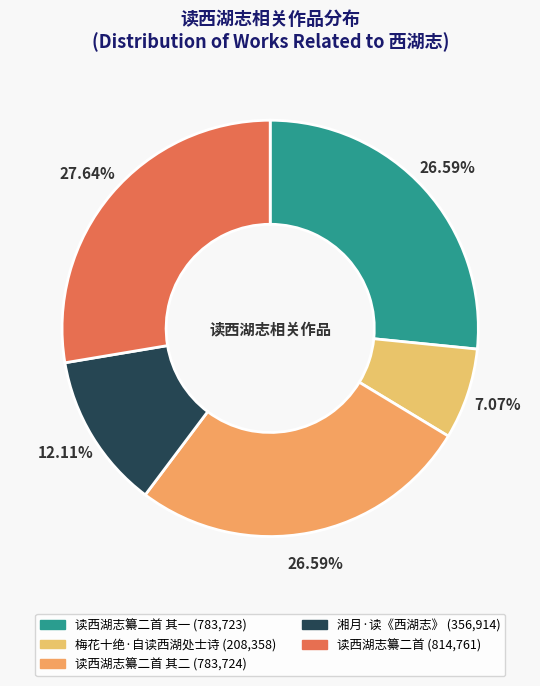

Count the number of slices in the pie.

5